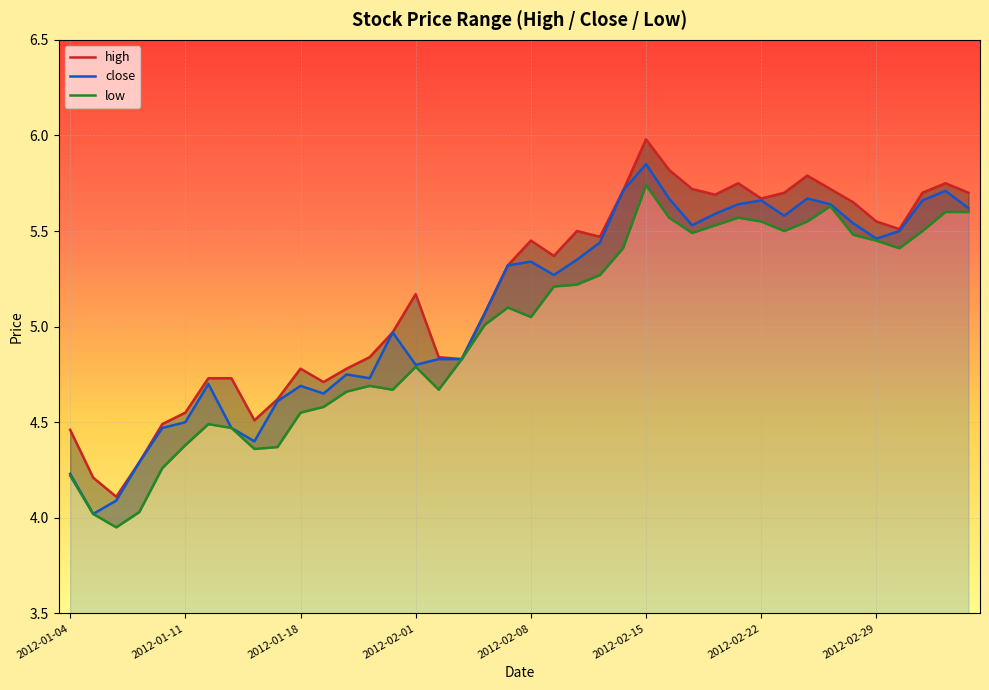

True or false: close has a value of 3.3 at 2012-02-22.

False